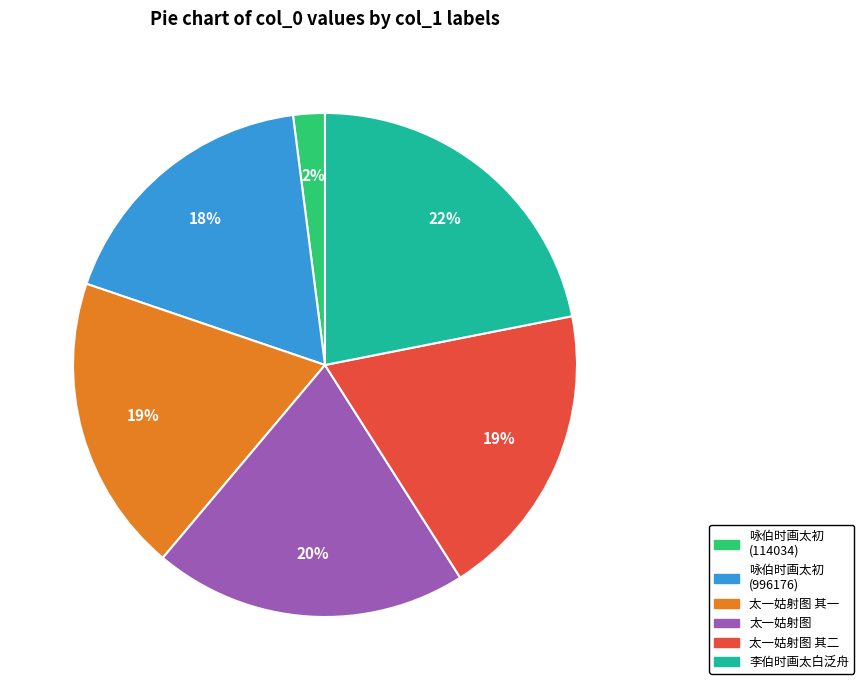

How many slices are in this pie chart?

6